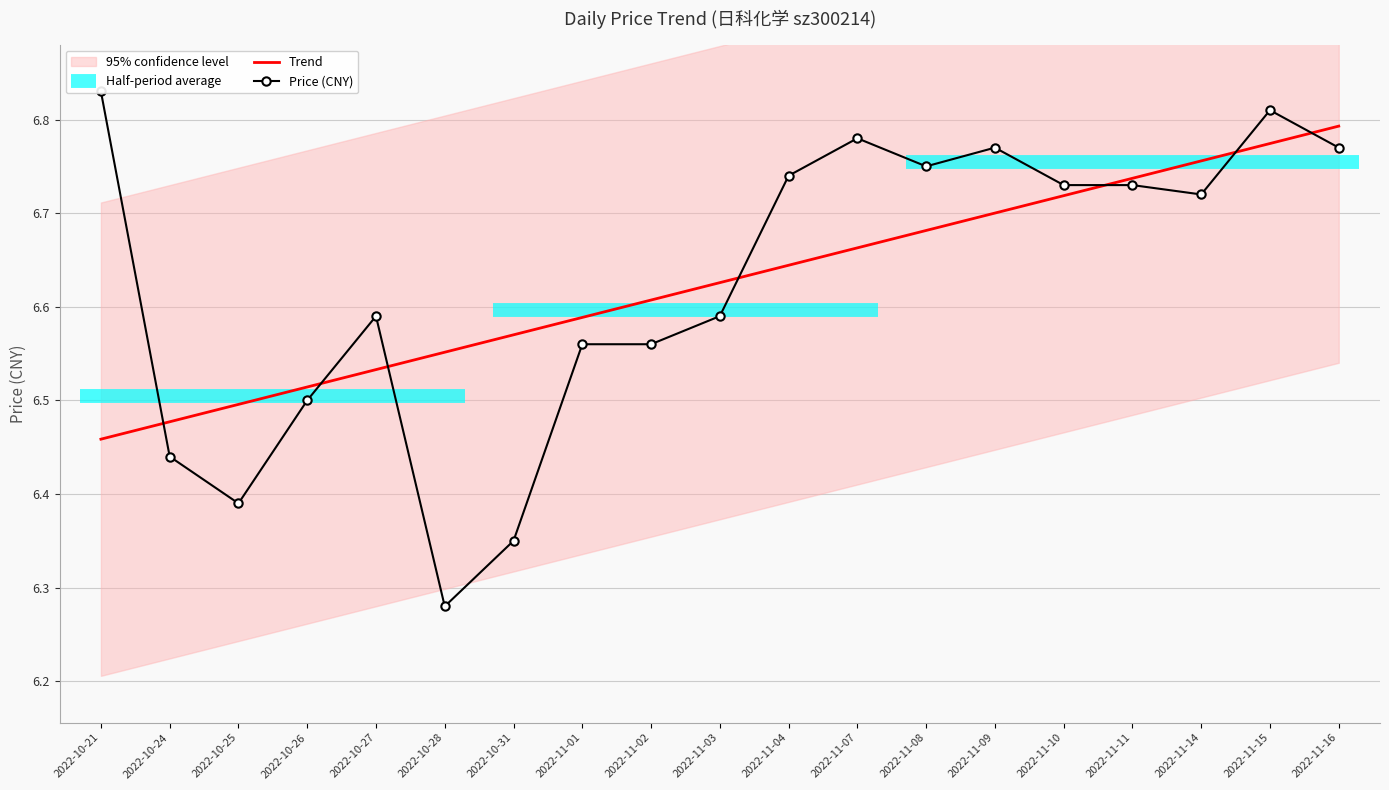

The Price (CNY) series shows 8.8 at 2022-10-27. True or false?

False